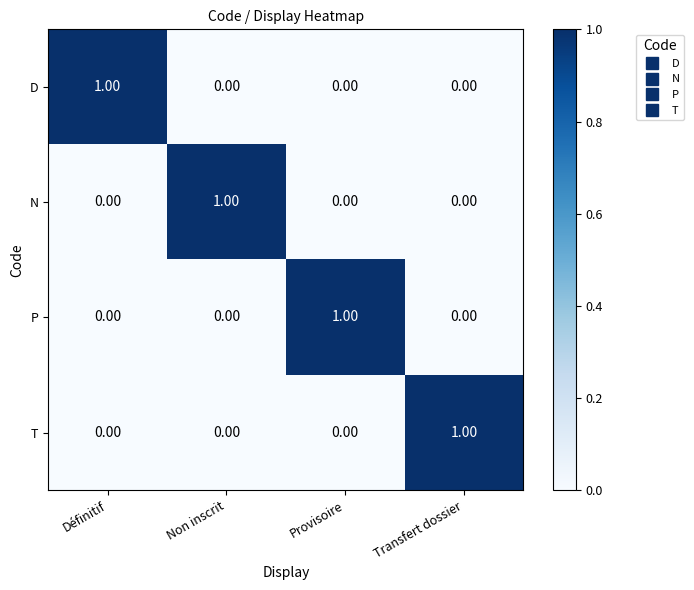

What is the total value across all series at Définitif?

1